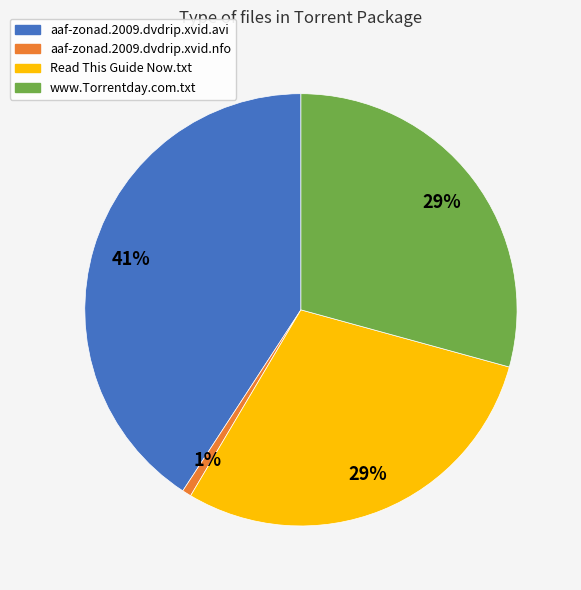

How many slices are in this pie chart?

4